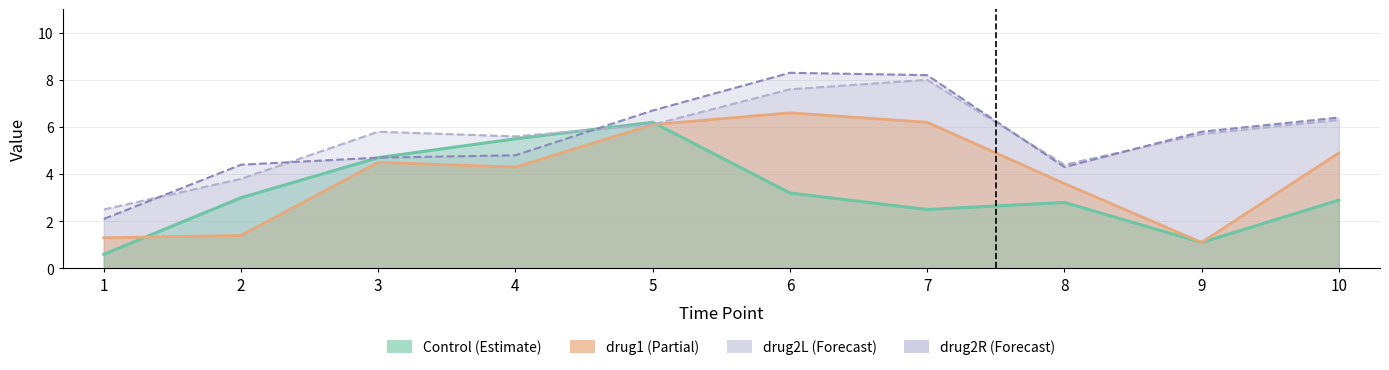

Reading left to right, what are all the values shown in this chart?

Control: 1=0.6	2=3.0	3=4.7	4=5.5	5=6.2	6=3.2	7=2.5	8=2.8	9=1.1	10=2.9
drug1: 1=1.3	2=1.4	3=4.5	4=4.3	5=6.1	6=6.6	7=6.2	8=3.6	9=1.1	10=4.9
drug2L: 1=2.5	2=3.8	3=5.8	4=5.6	5=6.1	6=7.6	7=8.0	8=4.4	9=5.7	10=6.3
drug2R: 1=2.1	2=4.4	3=4.7	4=4.8	5=6.7	6=8.3	7=8.2	8=4.3	9=5.8	10=6.4